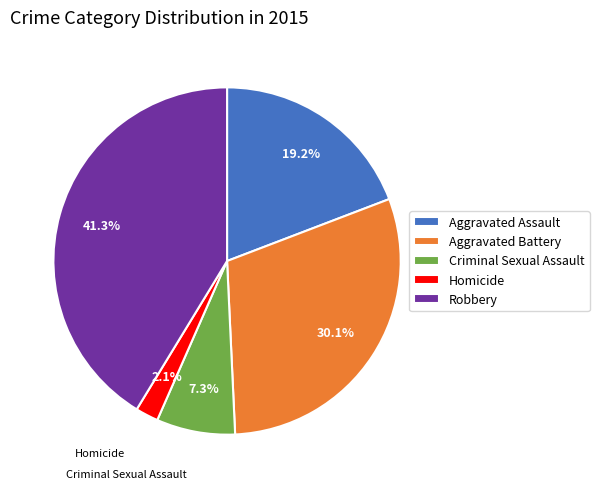

Count the number of slices in the pie.

5